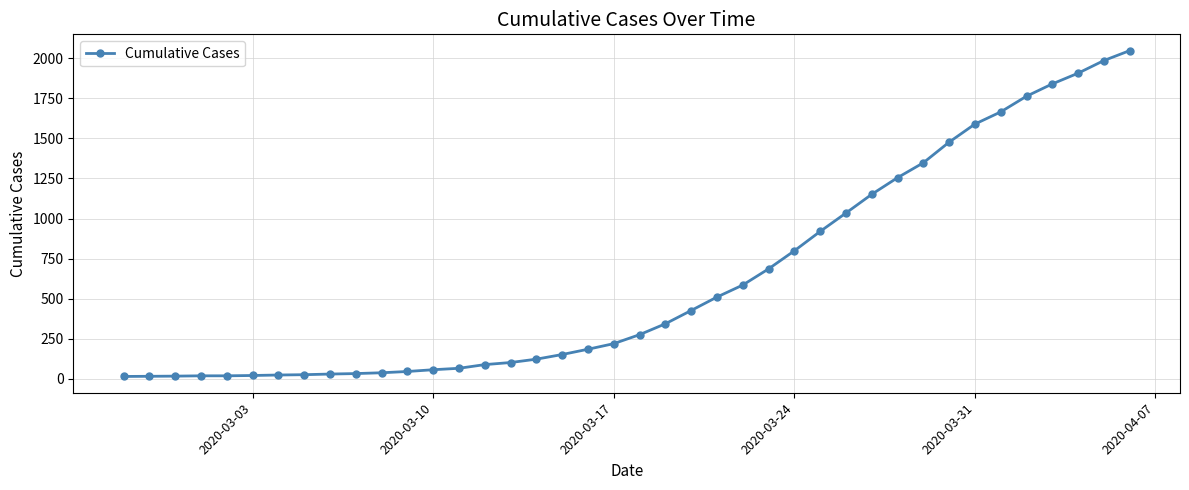

What is the sum of all values?

24864